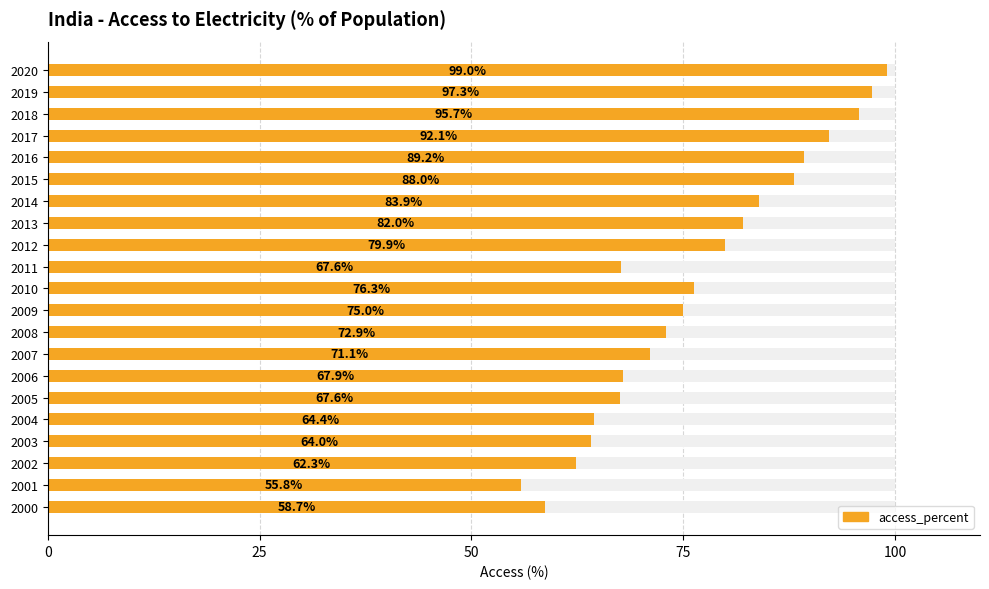

Does the chart contain stacked bars?

No